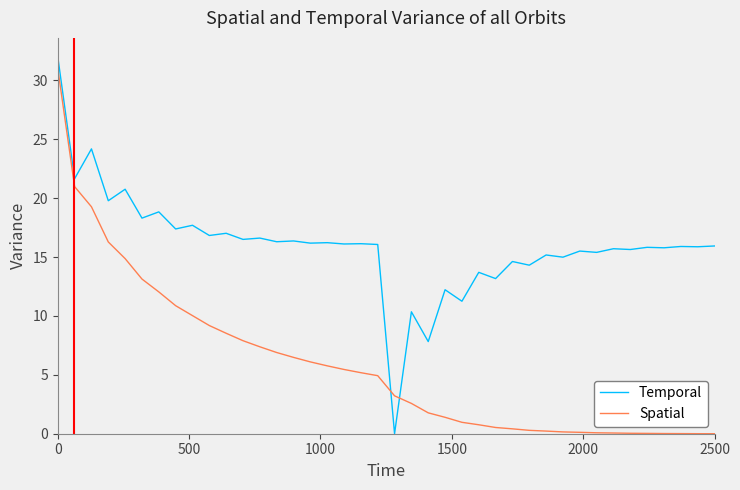

True or false: Temporal has more than 0 interior local peaks.

True